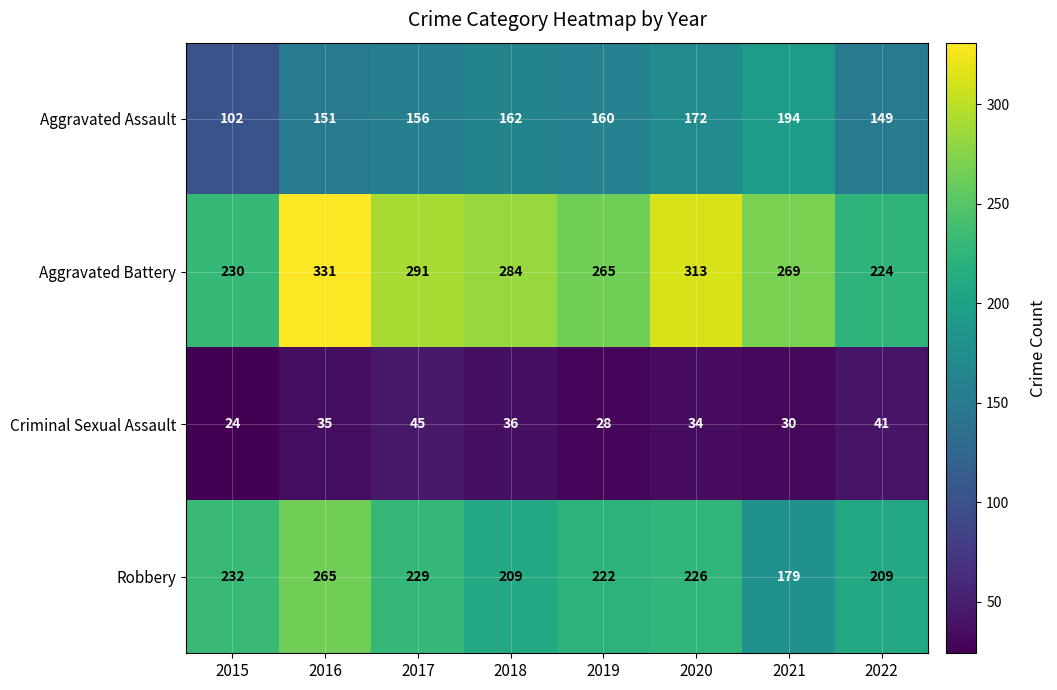

What is the sum of all Aggravated Battery values?

2207